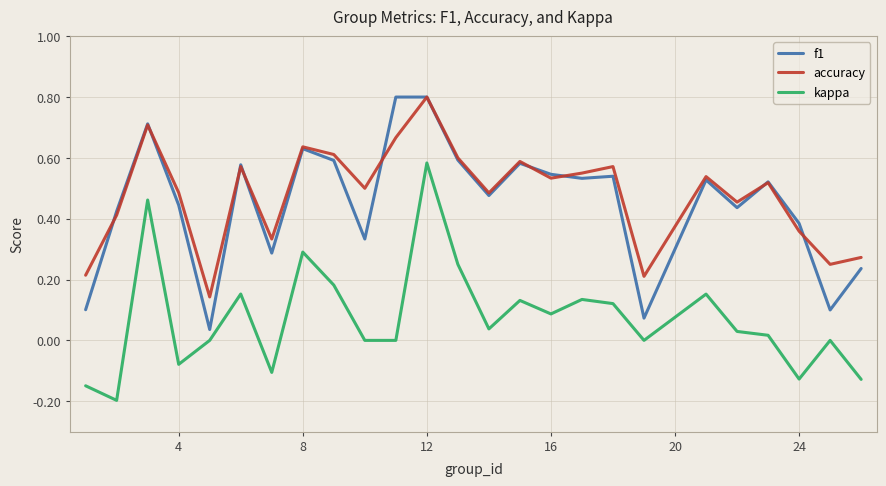

What is the maximum value shown in the chart?

0.8